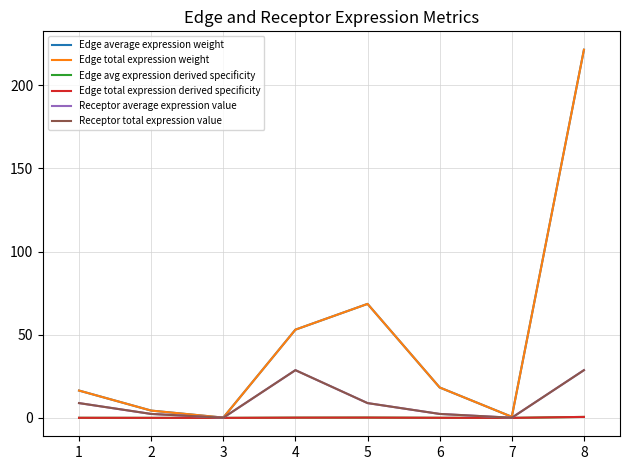

What is the value of the Edge total expression weight point at the 3rd from the left?

0.2